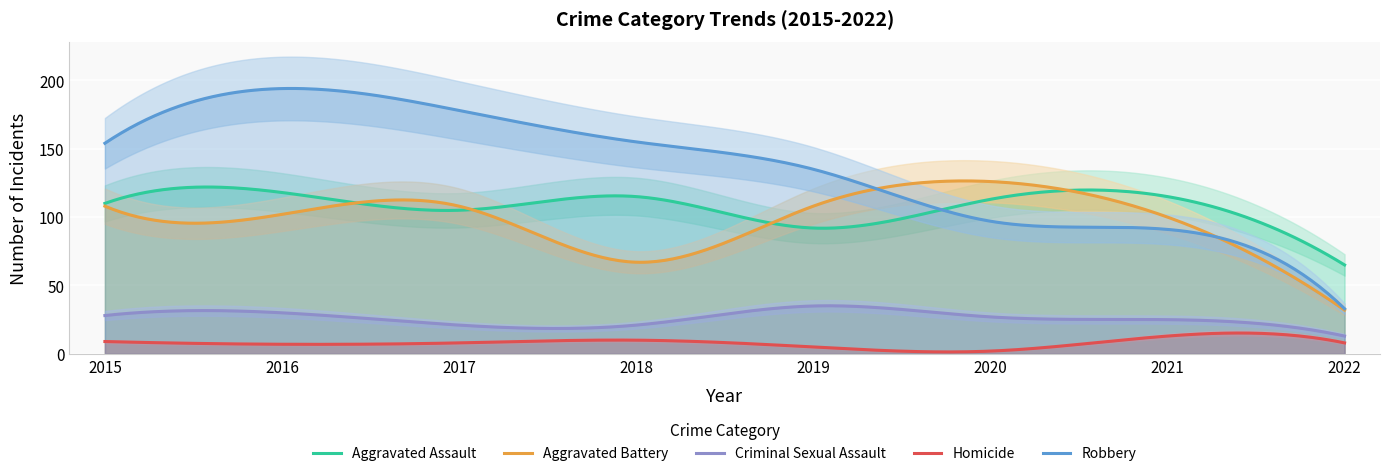

Rank the categories by Aggravated Assault value from highest to lowest.

2016, 2018, 2021, 2020, 2015, 2017, 2019, 2022